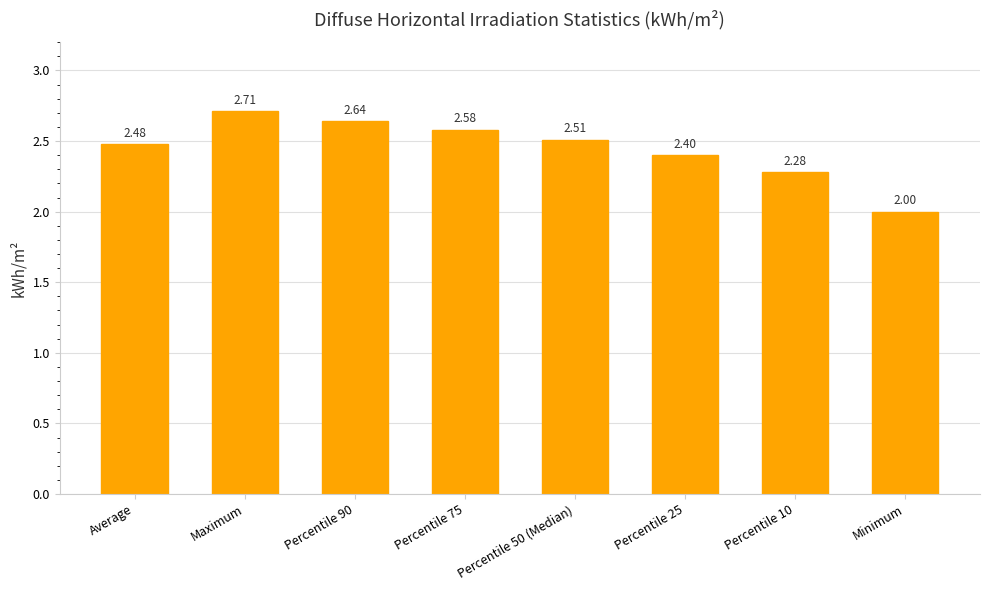

How many bars are there in total?

8